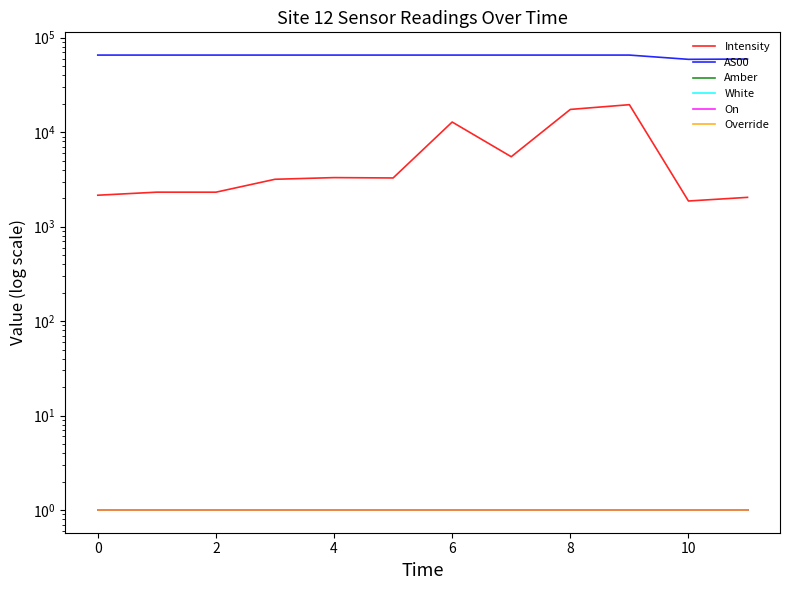

At how many categories does at least one series exceed 57378?

12